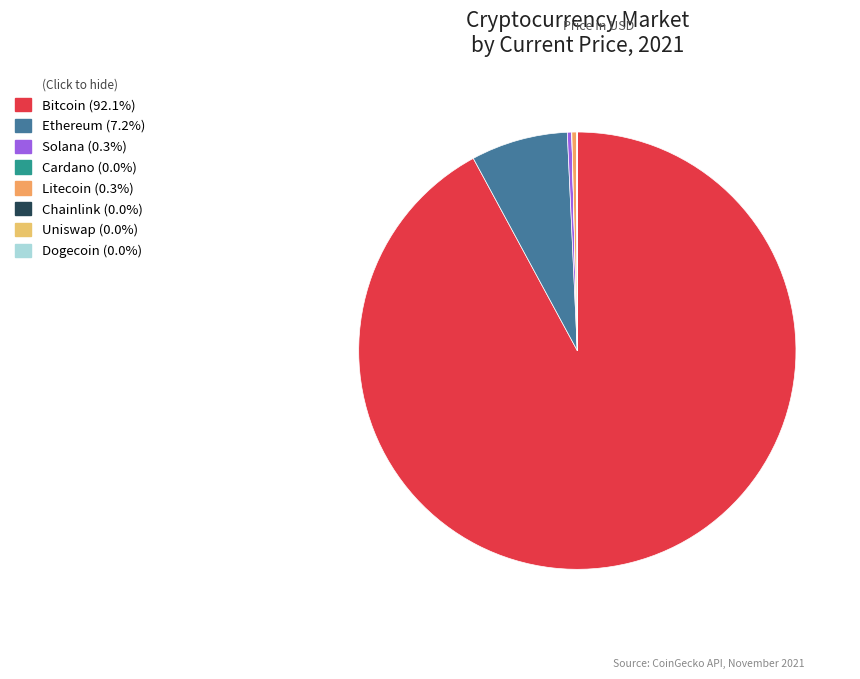

To the nearest percent, what is the average slice percentage?

12%